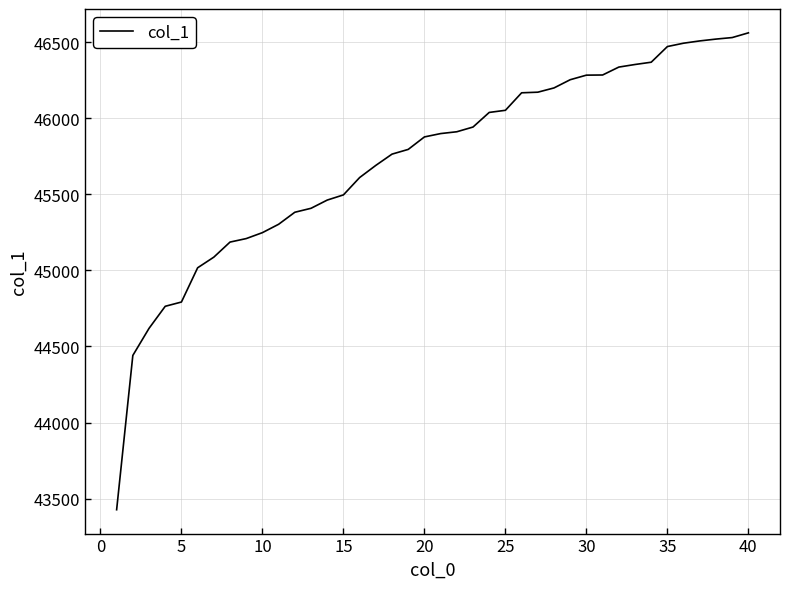

What is the difference between the maximum and minimum values?

3134